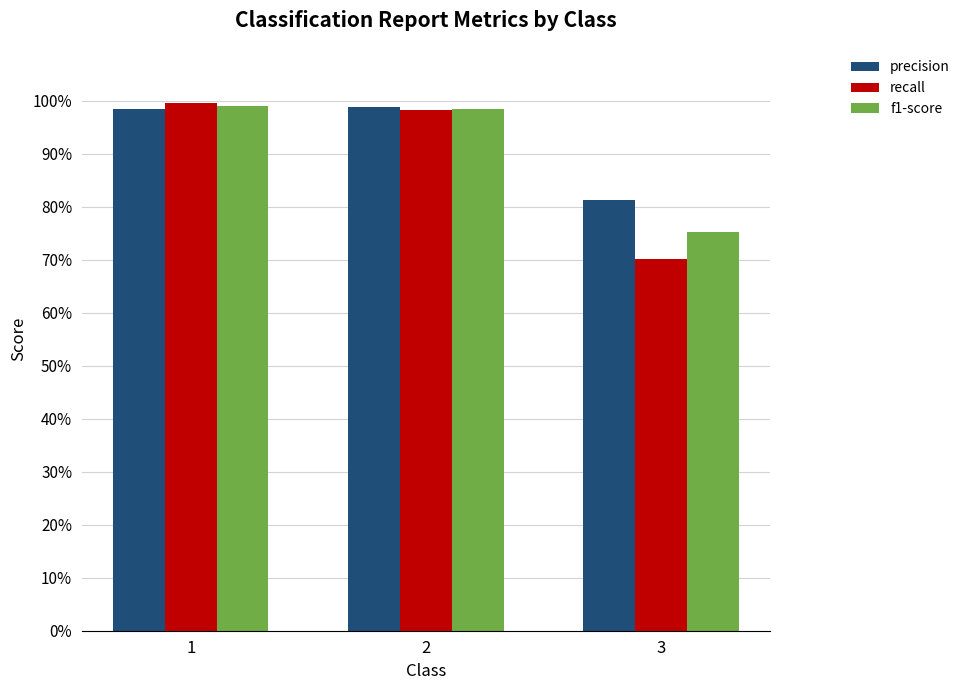

What is the value of the recall bar at the 3rd from the left?

0.7